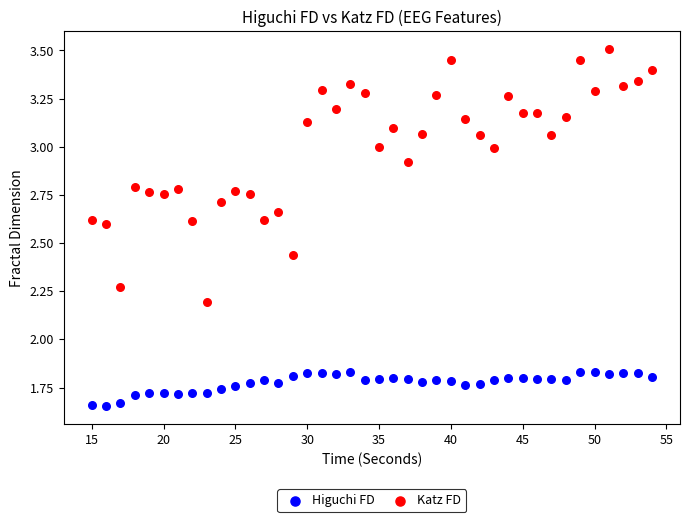

Which series contains the lowest Y value?

Higuchi FD